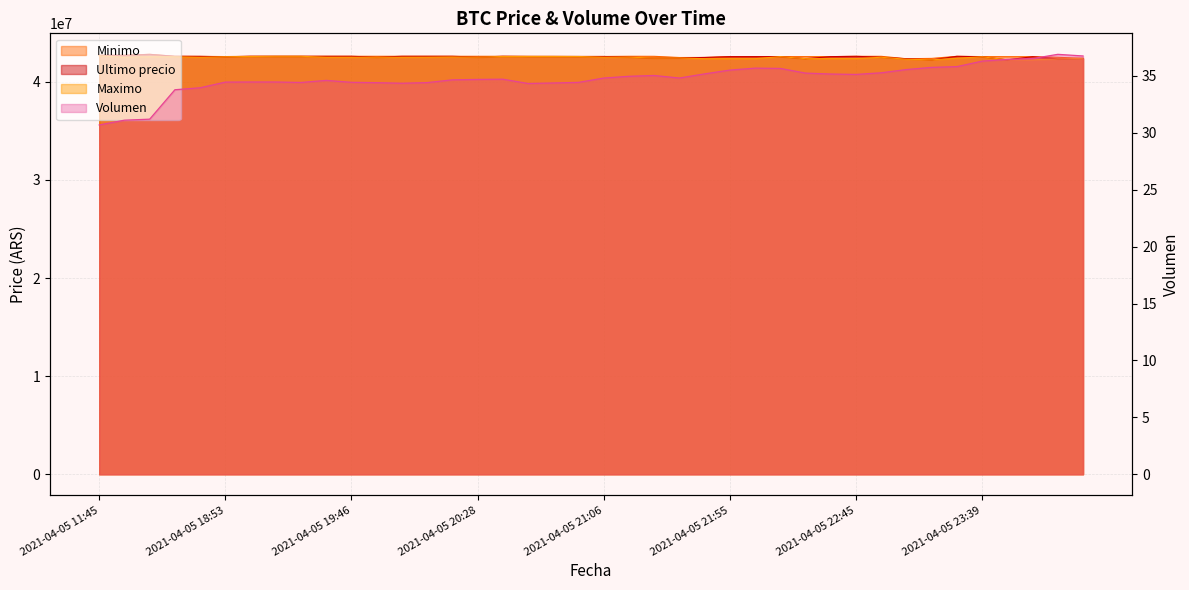

What is the average value of the Maximo series?

42468379.5